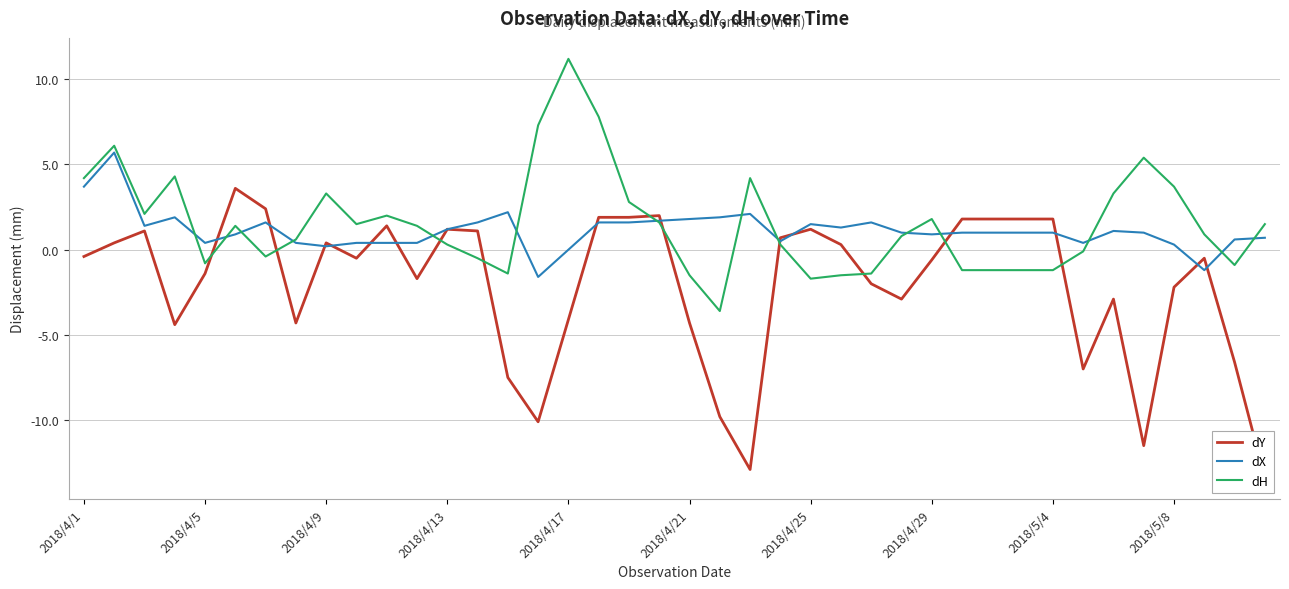

True or false: dH has more than 2 interior local peaks.

True